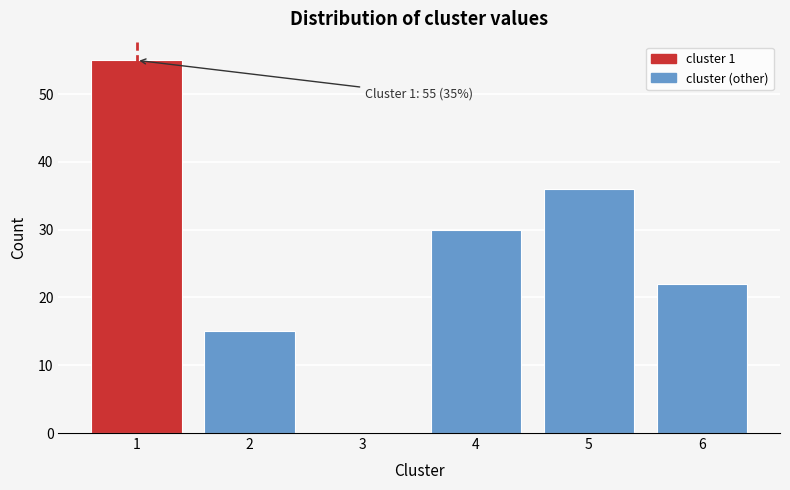

Reading left to right, list all the values displayed in this chart.

1=55	2=15	3=0	4=30	5=36	6=22